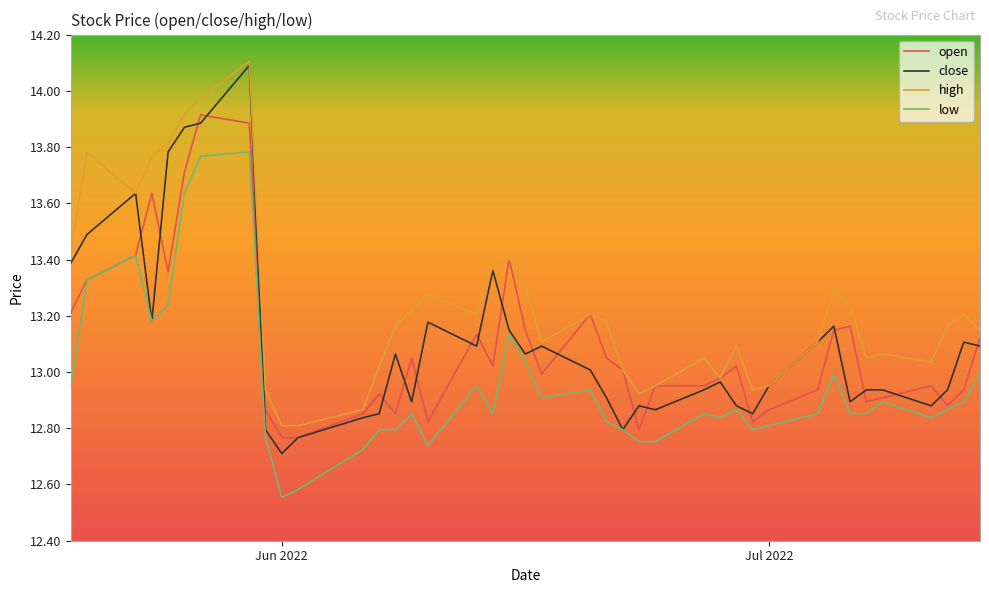

True or false: low and high cross at least once.

False